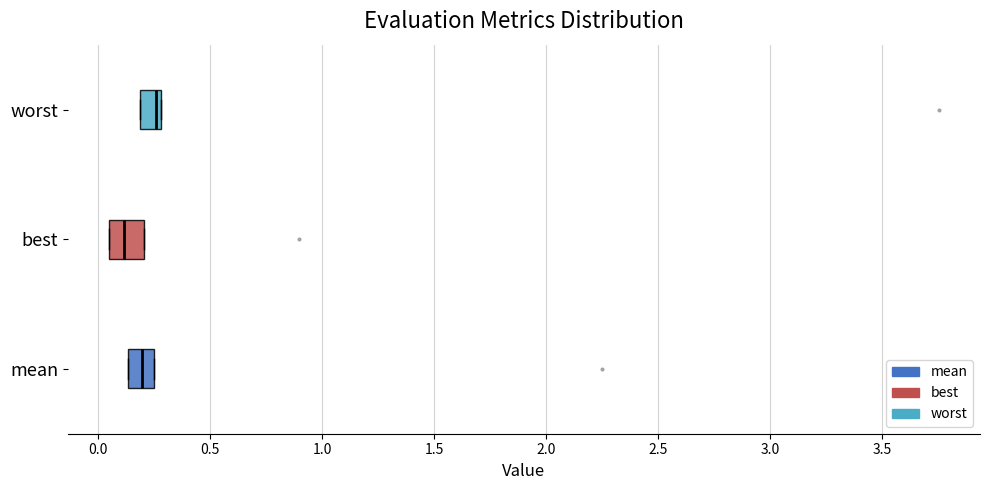

Reading bottom to top, read every box against the x-axis: the position of its median line, the range the box covers, and the ends of its whiskers. The values are not printed on the chart, so give them approximately, as read against the axis.

mean: median 0.20, box 0.15 to 0.25, whiskers 0.15 to 0.25
best: median 0.10, box 0.05 to 0.20, whiskers 0.05 to 0.20
worst: median 0.25, box 0.20 to 0.30, whiskers 0.20 to 0.30